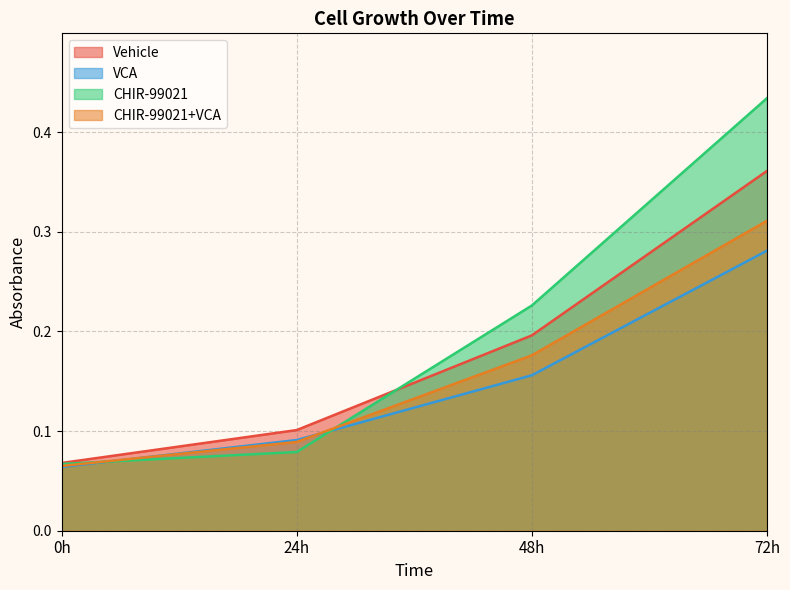

What is the value of the CHIR-99021+VCA point at the 3rd from the left?

0.2